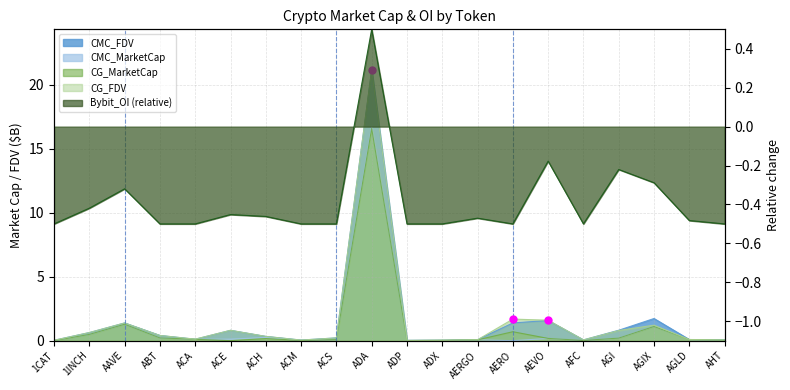

What are all the series names shown in the legend?

CMC_FDV, CMC_MarketCap, CG_MarketCap, CG_FDV, Bybit_OI